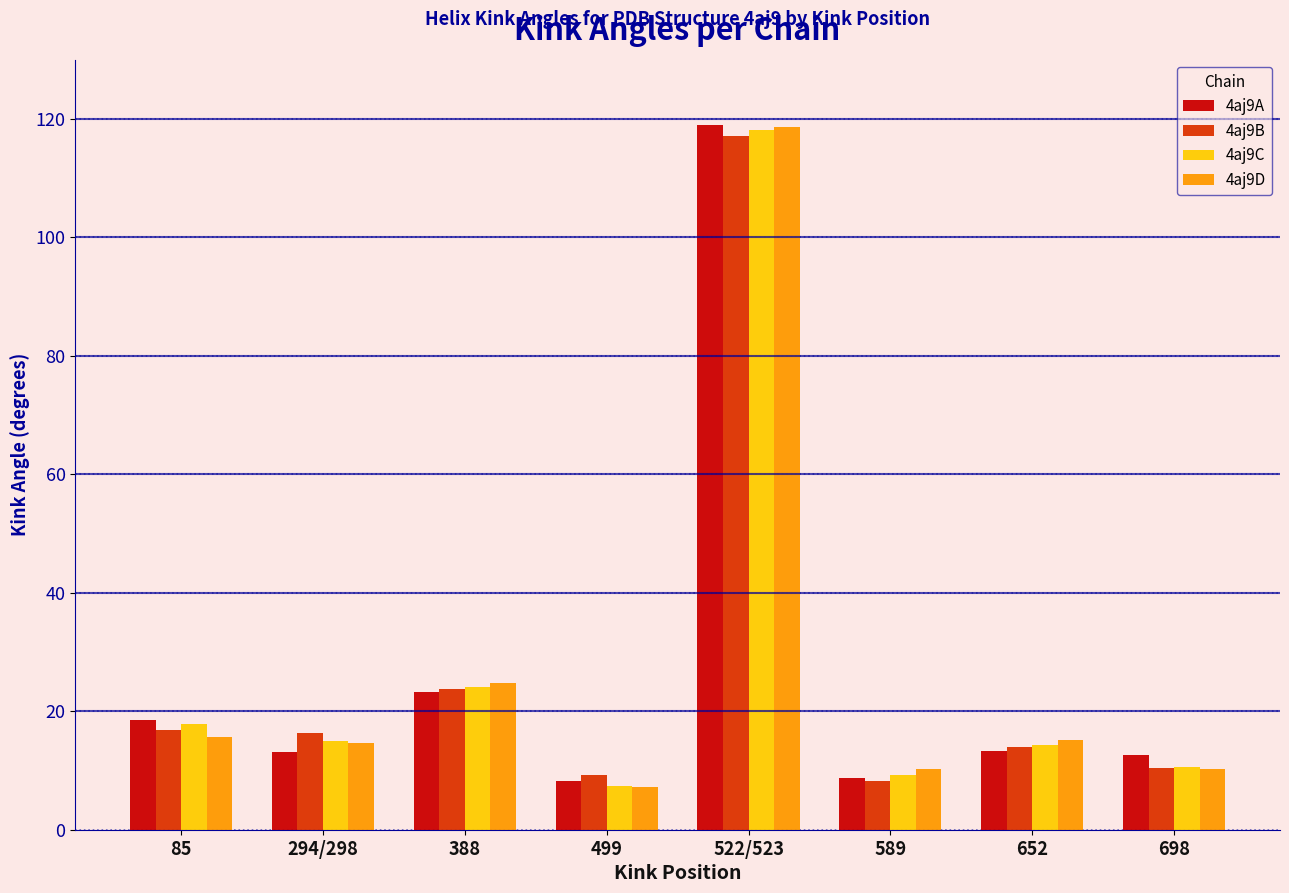

Where is 4aj9C nearest to the value 62?

388